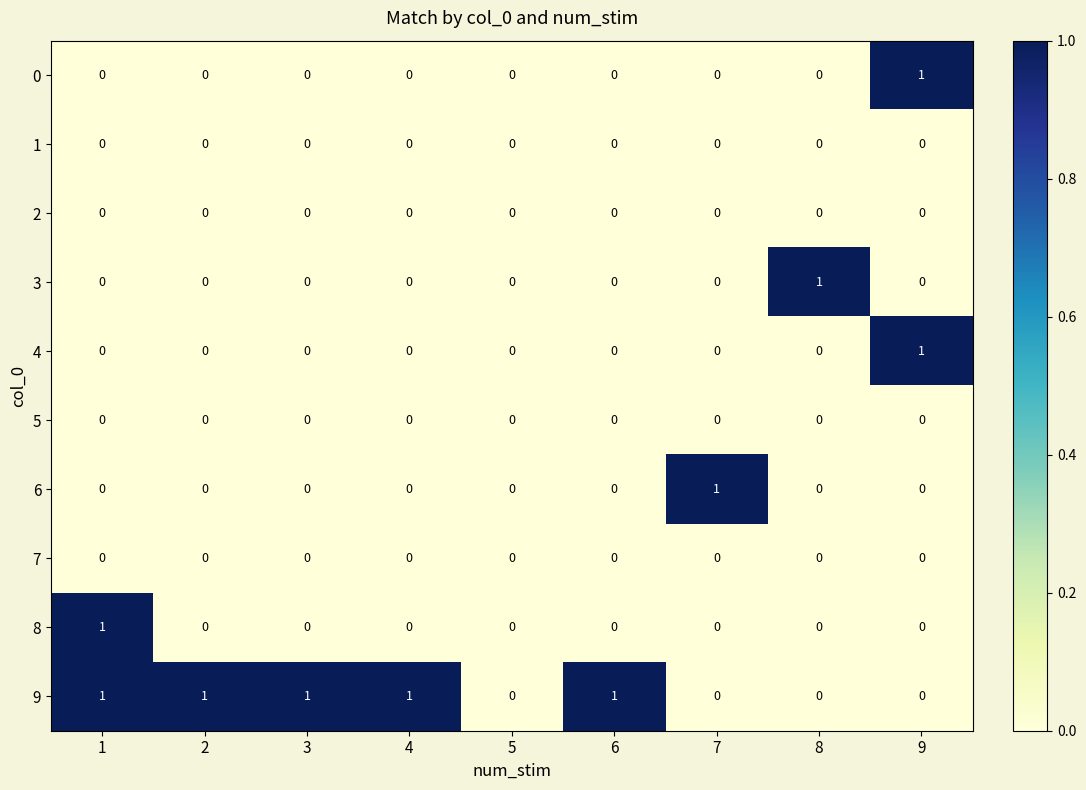

True or false: 4 has a value of 0 at 8.

True